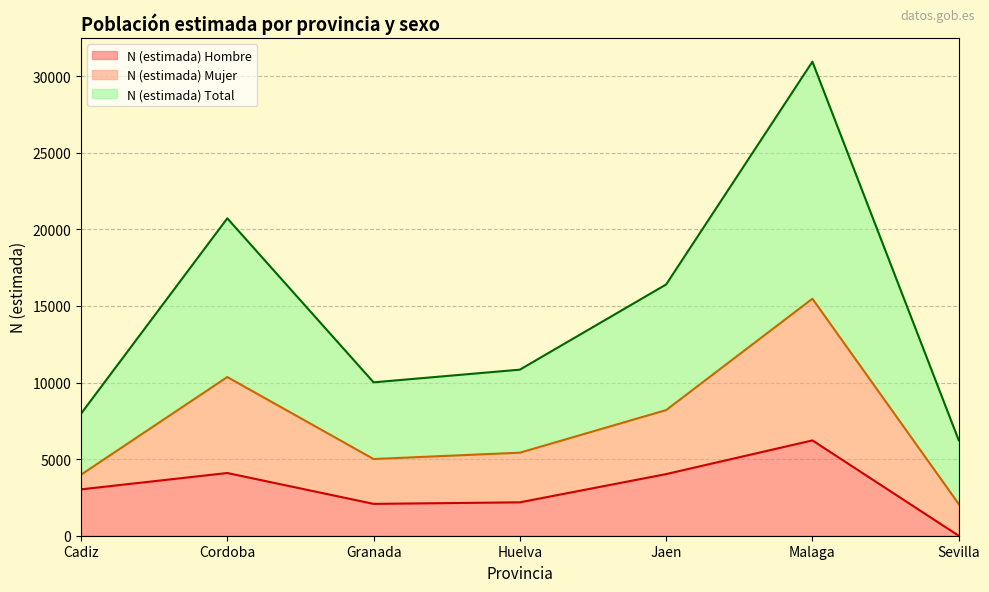

True or false: N (estimada) Total and N (estimada) Hombre intersect in this chart.

False